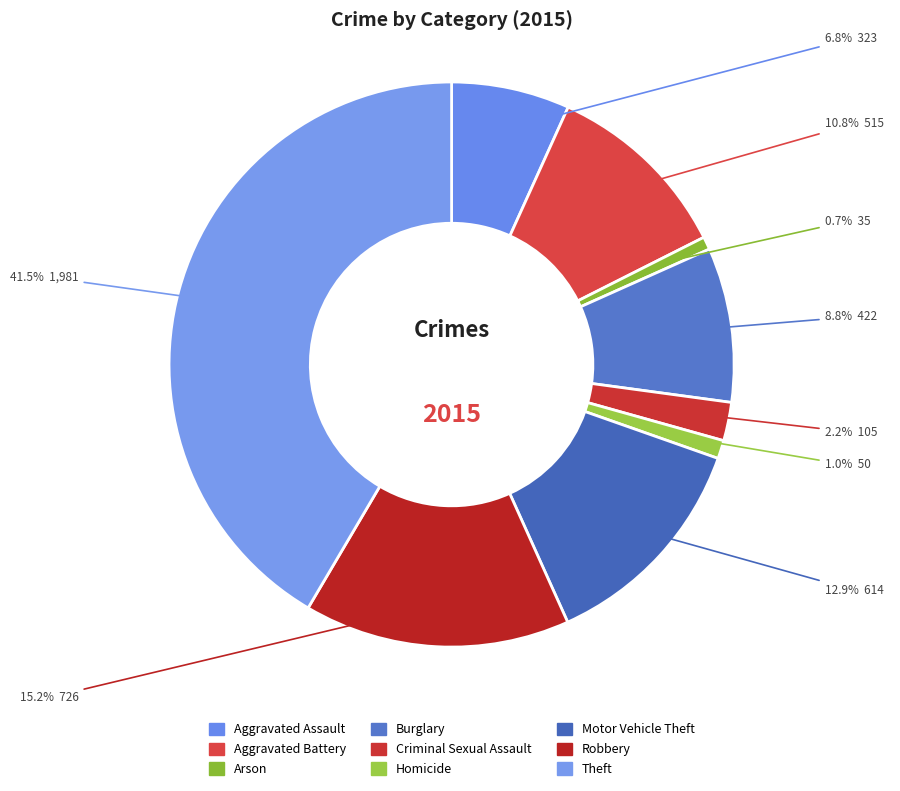

Count the number of slices in the pie.

9